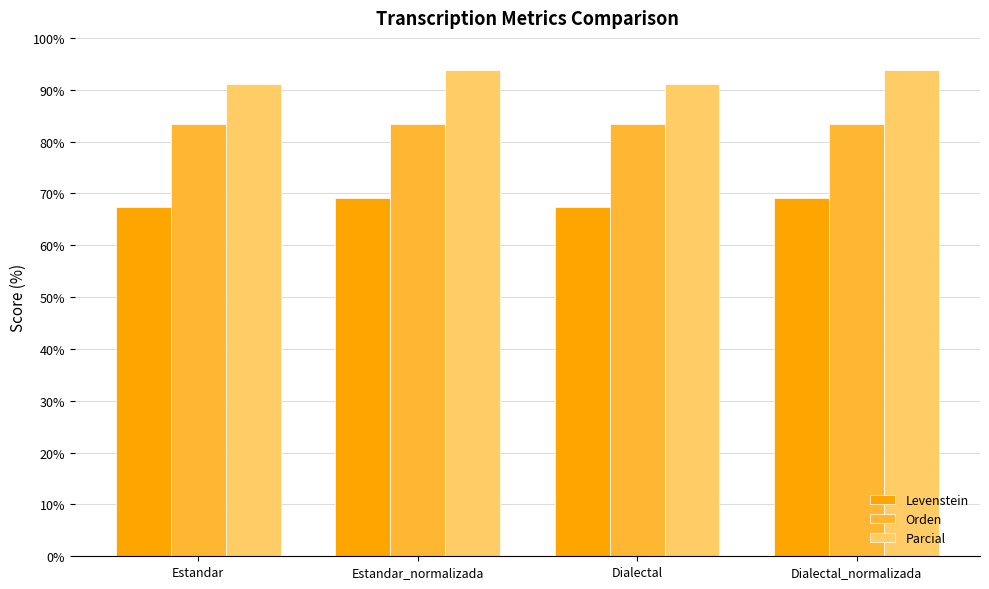

Rank the series at Estandar from highest to lowest value.

Parcial, Orden, Levenstein